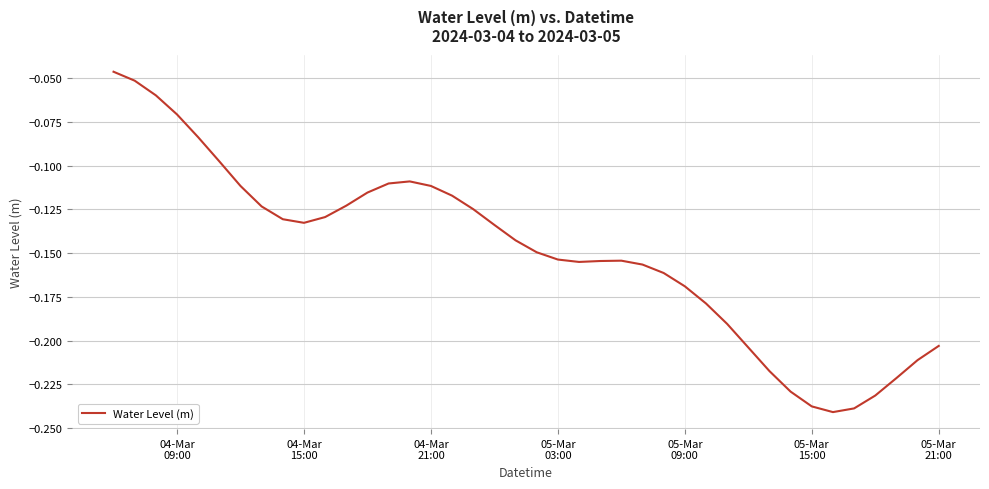

Does the chart display data point markers on the line(s)?

No